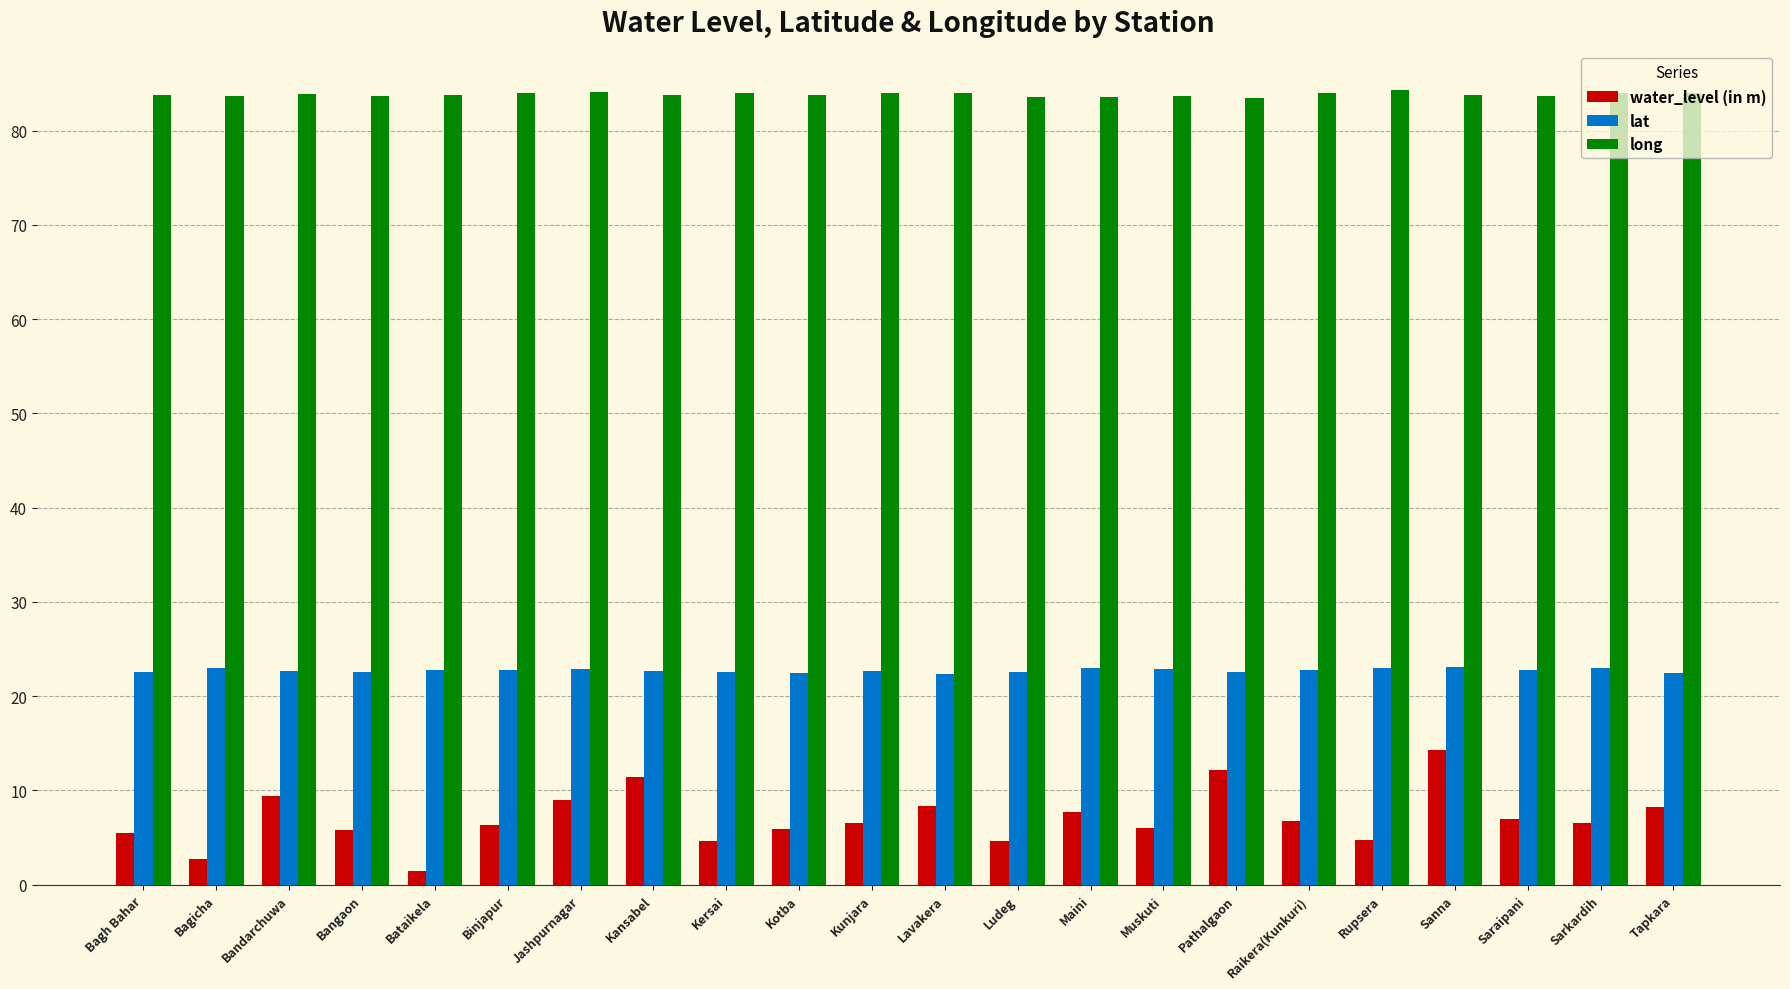

True or false: water_level (in m) has a value of 6.6 at Kunjara.

True